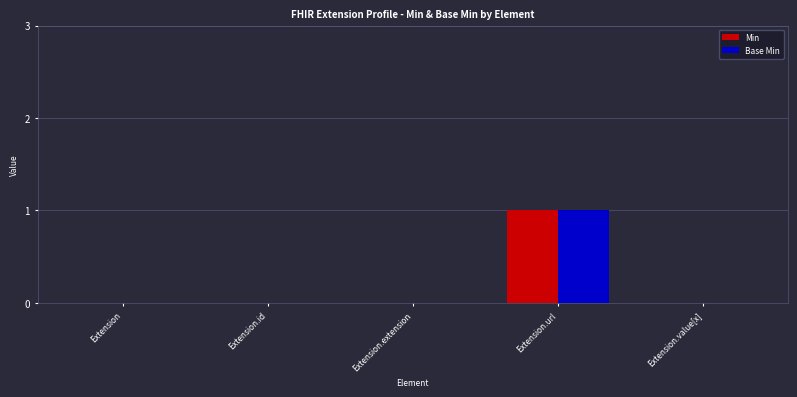

Reading left to right, extract all data points from this chart.

Min: Extension=0	Extension.id=0	Extension.extension=0	Extension.url=1	Extension.value[x]=0
Base Min: Extension=0	Extension.id=0	Extension.extension=0	Extension.url=1	Extension.value[x]=0